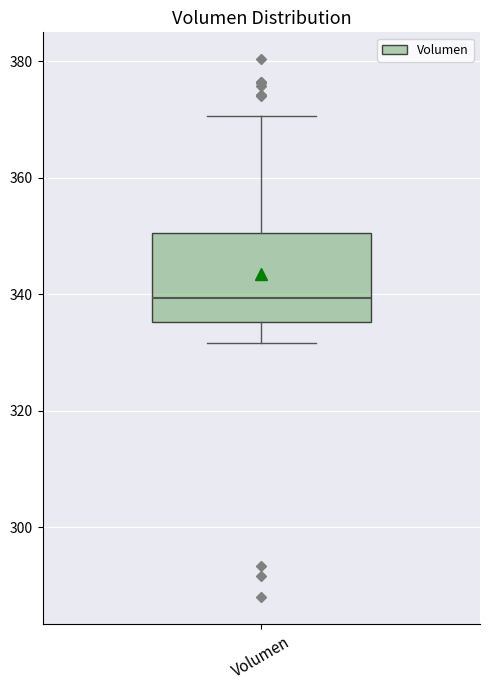

Transcribe this box plot: give where the median line is, the range the box spans, and where the two whiskers end, as read against the y-axis. The values are not printed on the chart, so give them approximately, as read against the axis.

median 340, box 336 to 350, whiskers 332 to 370